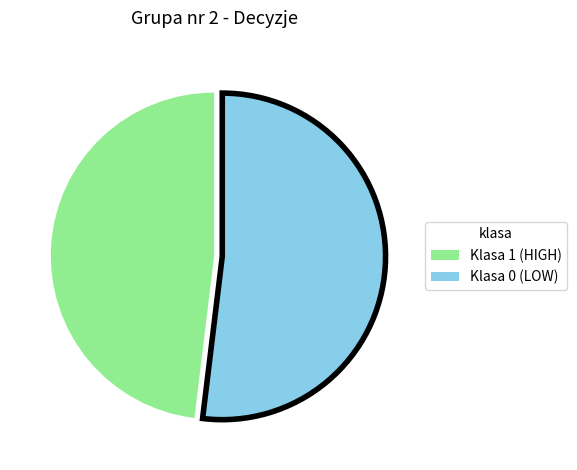

Which slice is the smallest?

Klasa 1 (HIGH)